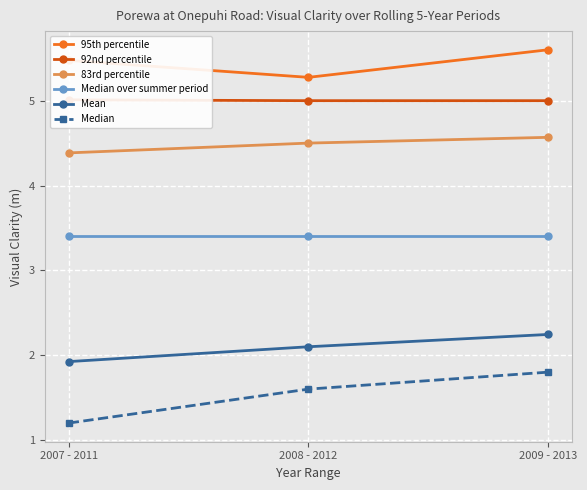

Where is Median nearest to the value 1?

2007 - 2011